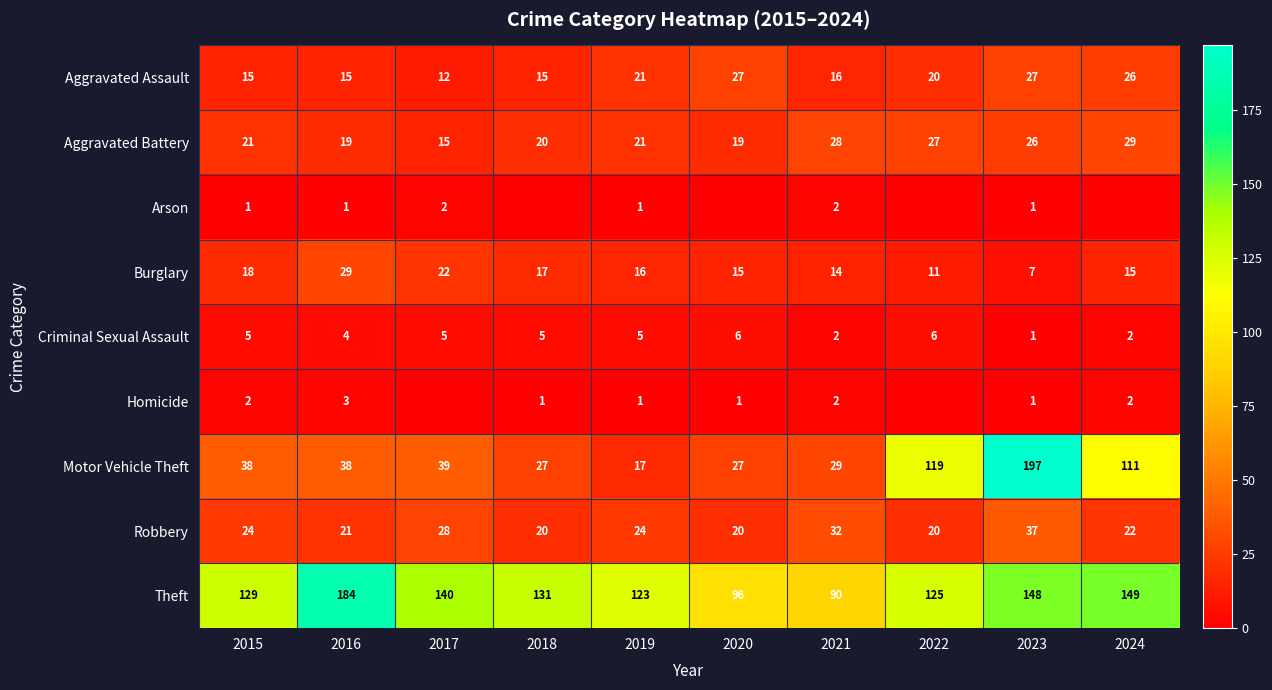

Which series has the largest total across all categories?

Theft